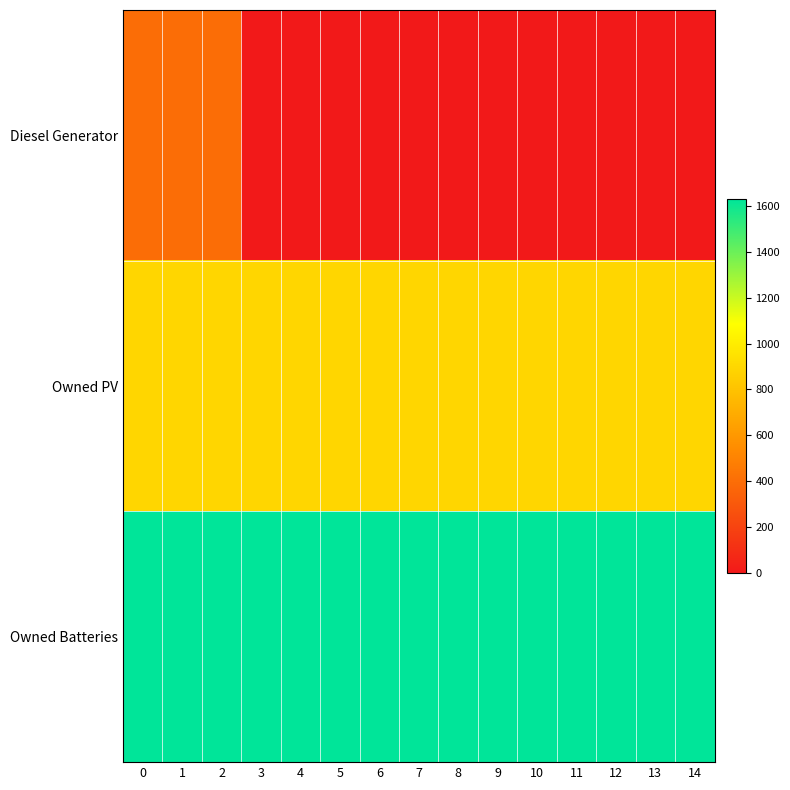

Reading left to right, transcribe all the data shown in this chart.

Diesel Generator: 0=400	1=400	2=400	3=0	4=0	5=0	6=0	7=0	8=0	9=0	10=0	11=0	12=0	13=0	14=0
Owned PV: 0=897	1=897	2=897	3=897	4=897	5=897	6=897	7=897	8=897	9=897	10=897	11=897	12=897	13=897	14=897
Owned Batteries: 0=1629	1=1629	2=1629	3=1629	4=1629	5=1629	6=1629	7=1629	8=1629	9=1629	10=1629	11=1629	12=1629	13=1629	14=1629